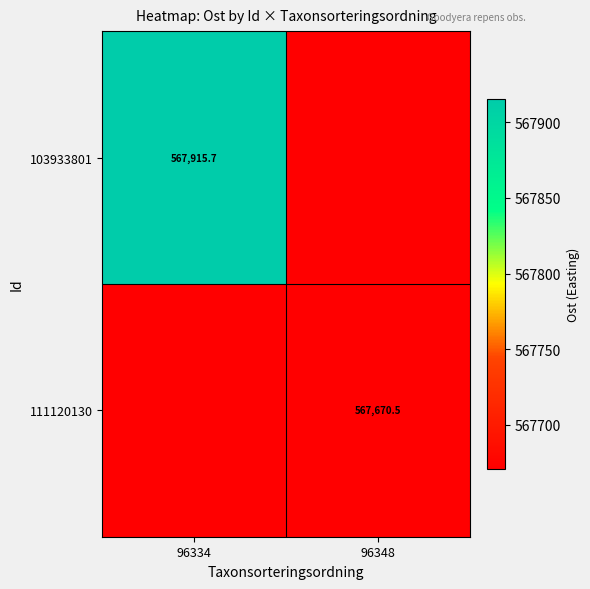

How many series are shown in this chart?

2